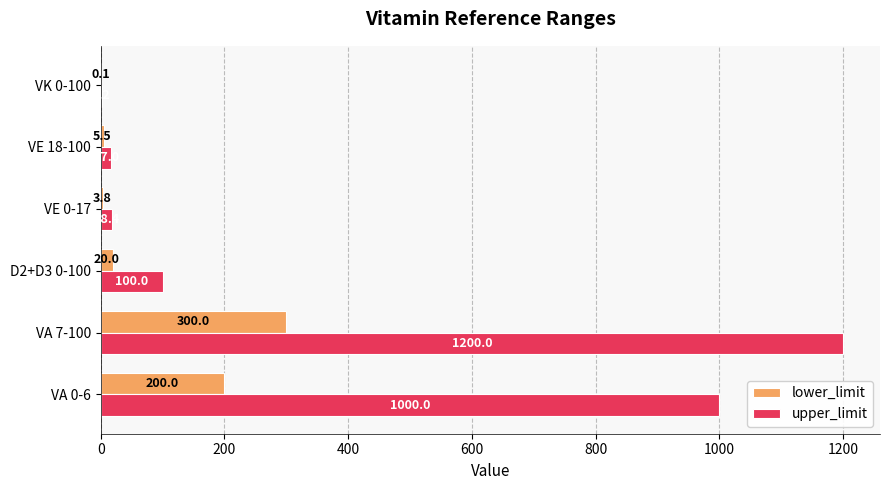

Which series changed the most between VE 0-17 and VK 0-100?

upper_limit